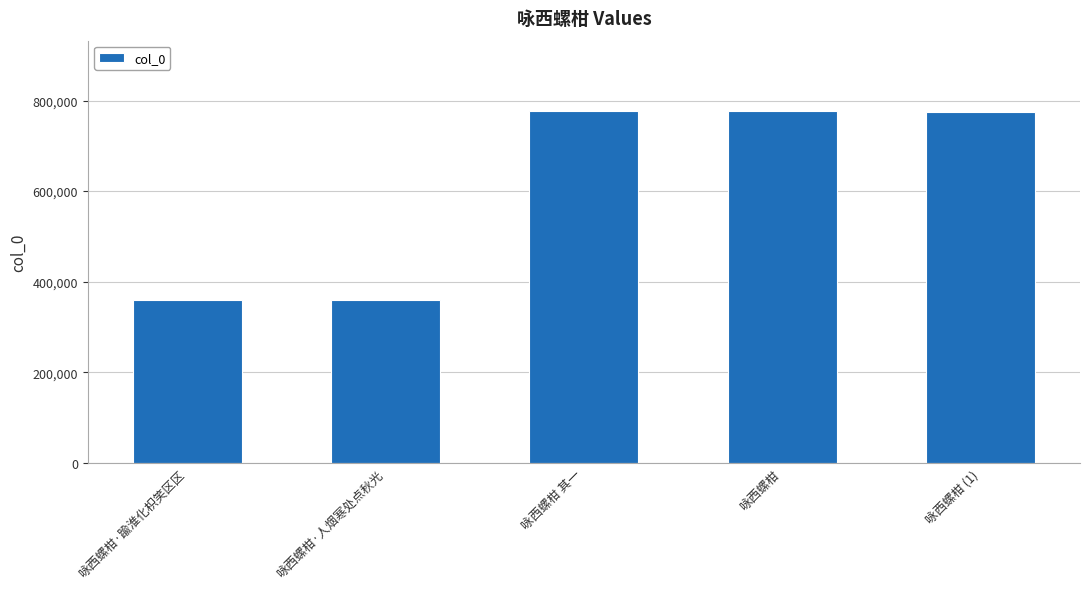

How many distinct data groups are displayed?

1